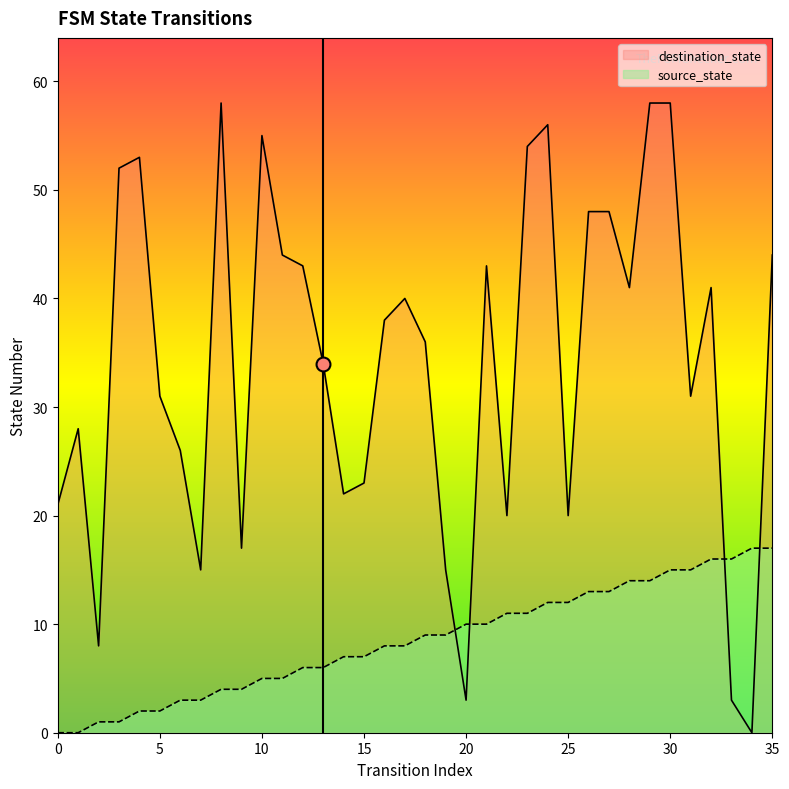

How many data points in destination_state are above 38?

17